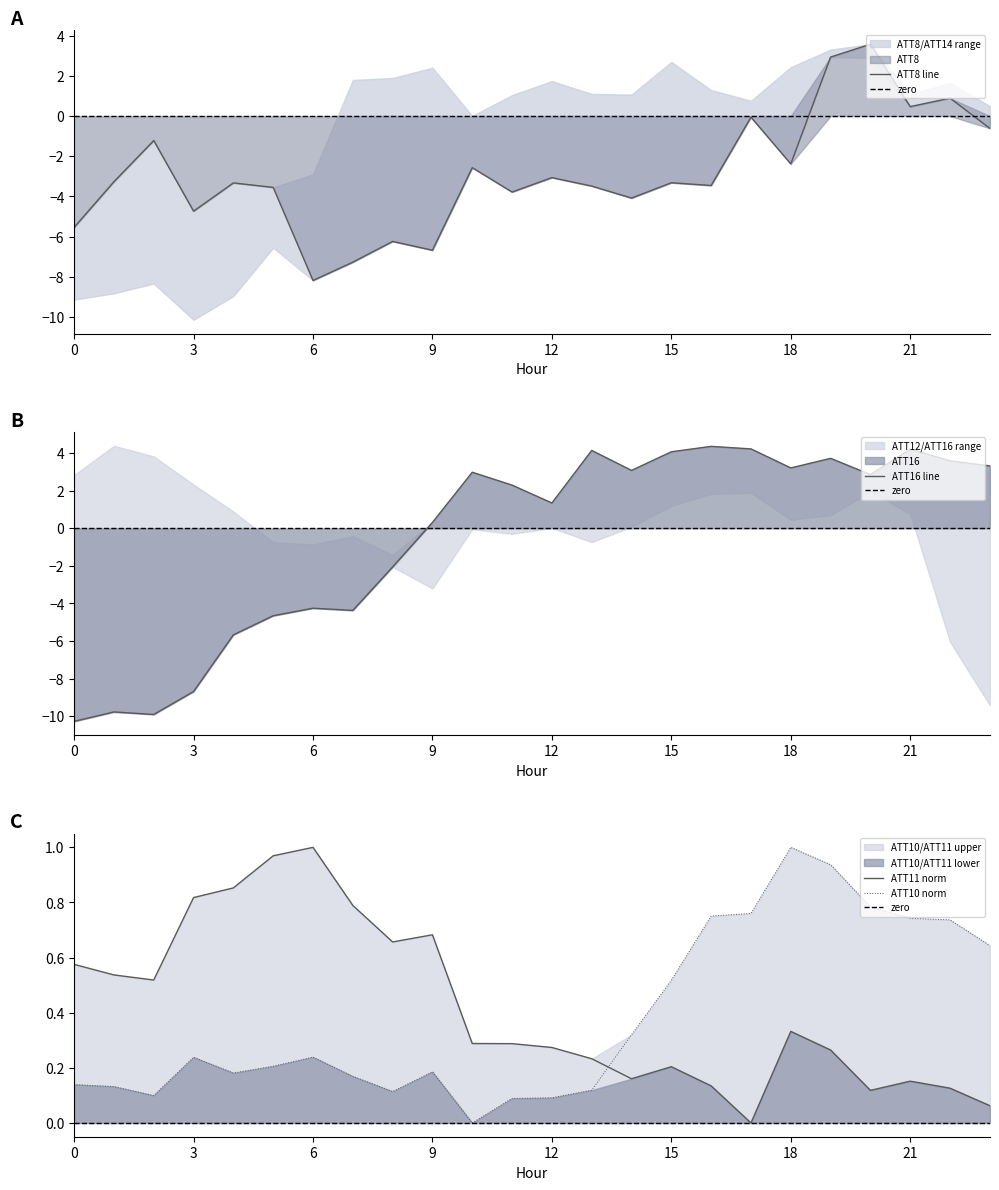

True or false: ATT16 has more than 1 interior local peaks.

True